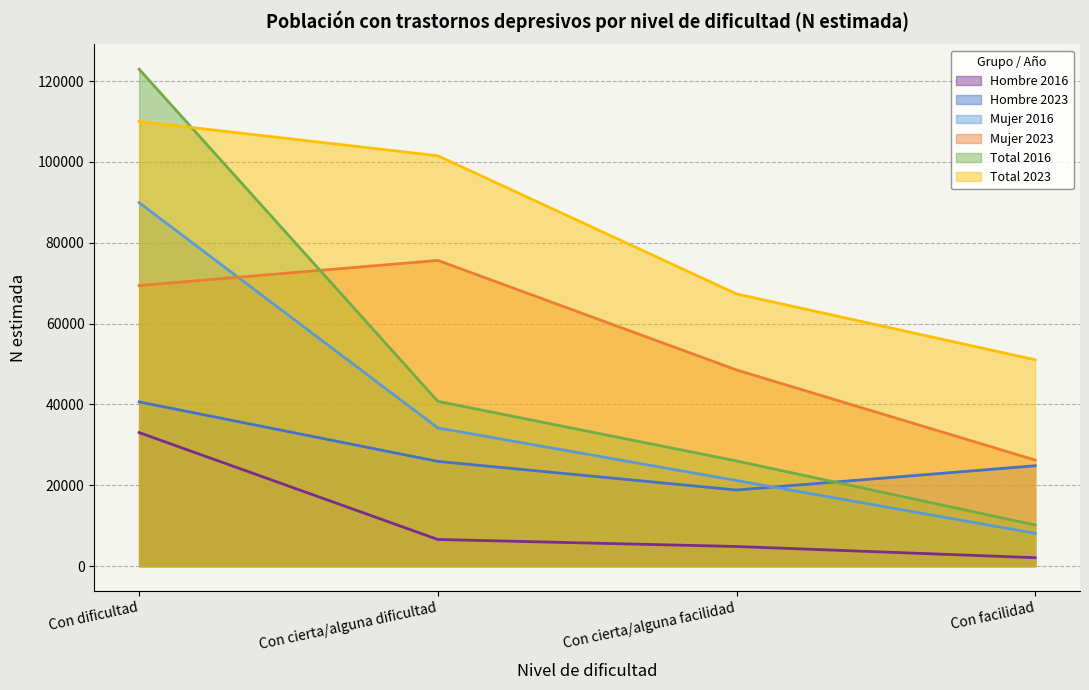

True or false: Total 2016 has more than 2 interior local peaks.

False